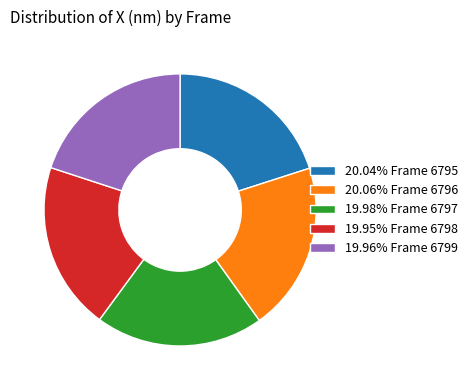

Is the sum of 19.96% Frame 6799 and 20.04% Frame 6795 greater than half?

No